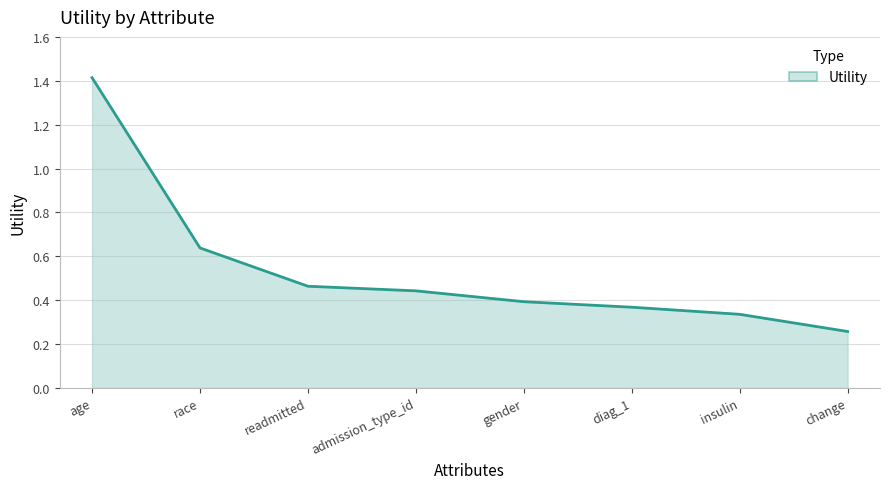

The value at race is 0.3. True or false?

False